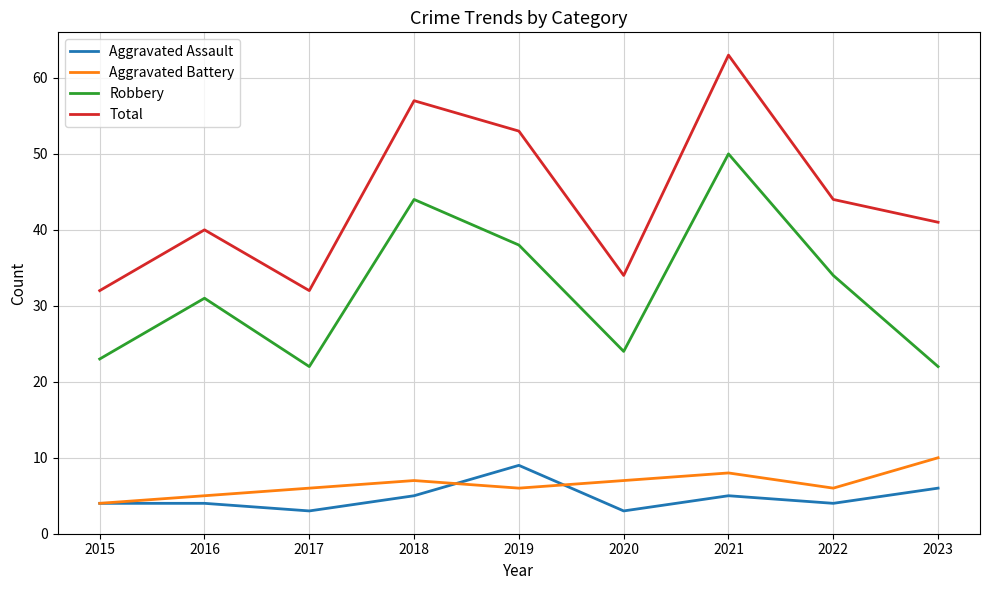

How many lines are shown in the chart?

4